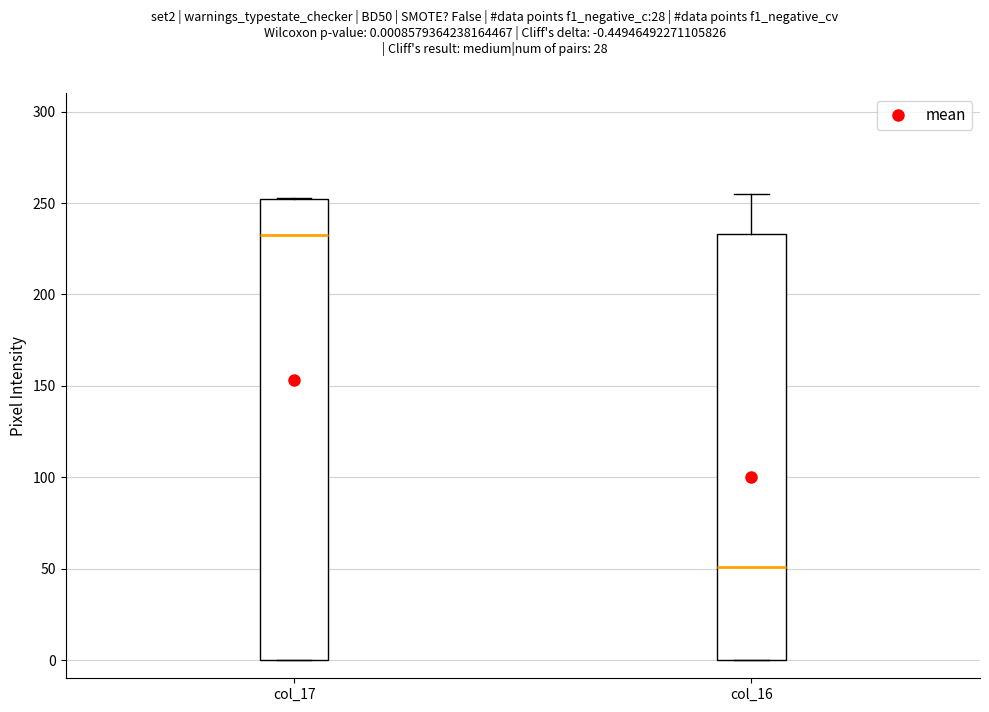

Comparing the boxes themselves (not the whiskers), which one is the tallest?

col_17